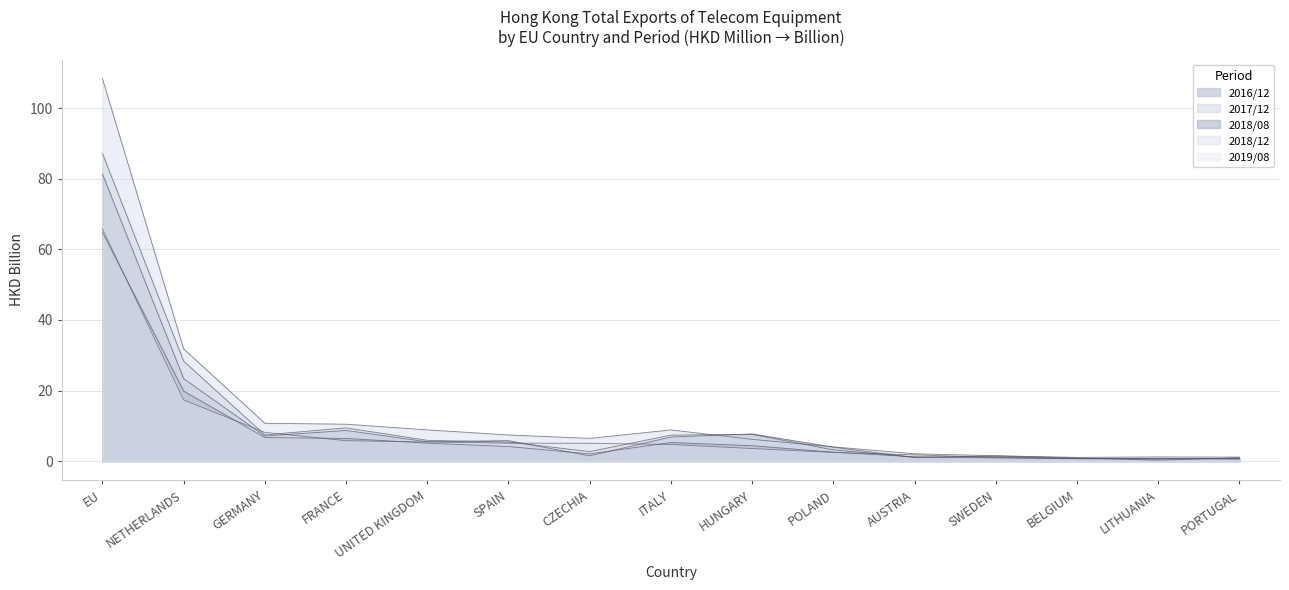

Reading right to left, extract all data points from this chart.

201612: 1.0	0.3	0.9	1.5	1.0	4.0	7.7	6.9	1.5	5.8	5.5	8.7	7.1	23.4	81.3
201712: 0.8	0.6	0.7	1.3	1.2	3.2	7.6	7.4	2.7	5.4	5.9	9.4	7.4	28.3	87.2
201808: 0.8	0.8	0.7	0.9	1.2	2.5	4.4	5.3	2.1	4.2	5.1	6.4	6.7	19.8	64.8
201812: 1.2	1.2	1.1	1.5	2.1	4.1	6.2	8.9	6.5	7.4	8.9	10.5	10.7	31.8	108.3
201908: 0.6	0.8	0.8	1.0	1.8	2.5	3.6	4.7	5.1	5.1	5.4	5.8	8.2	17.3	65.8